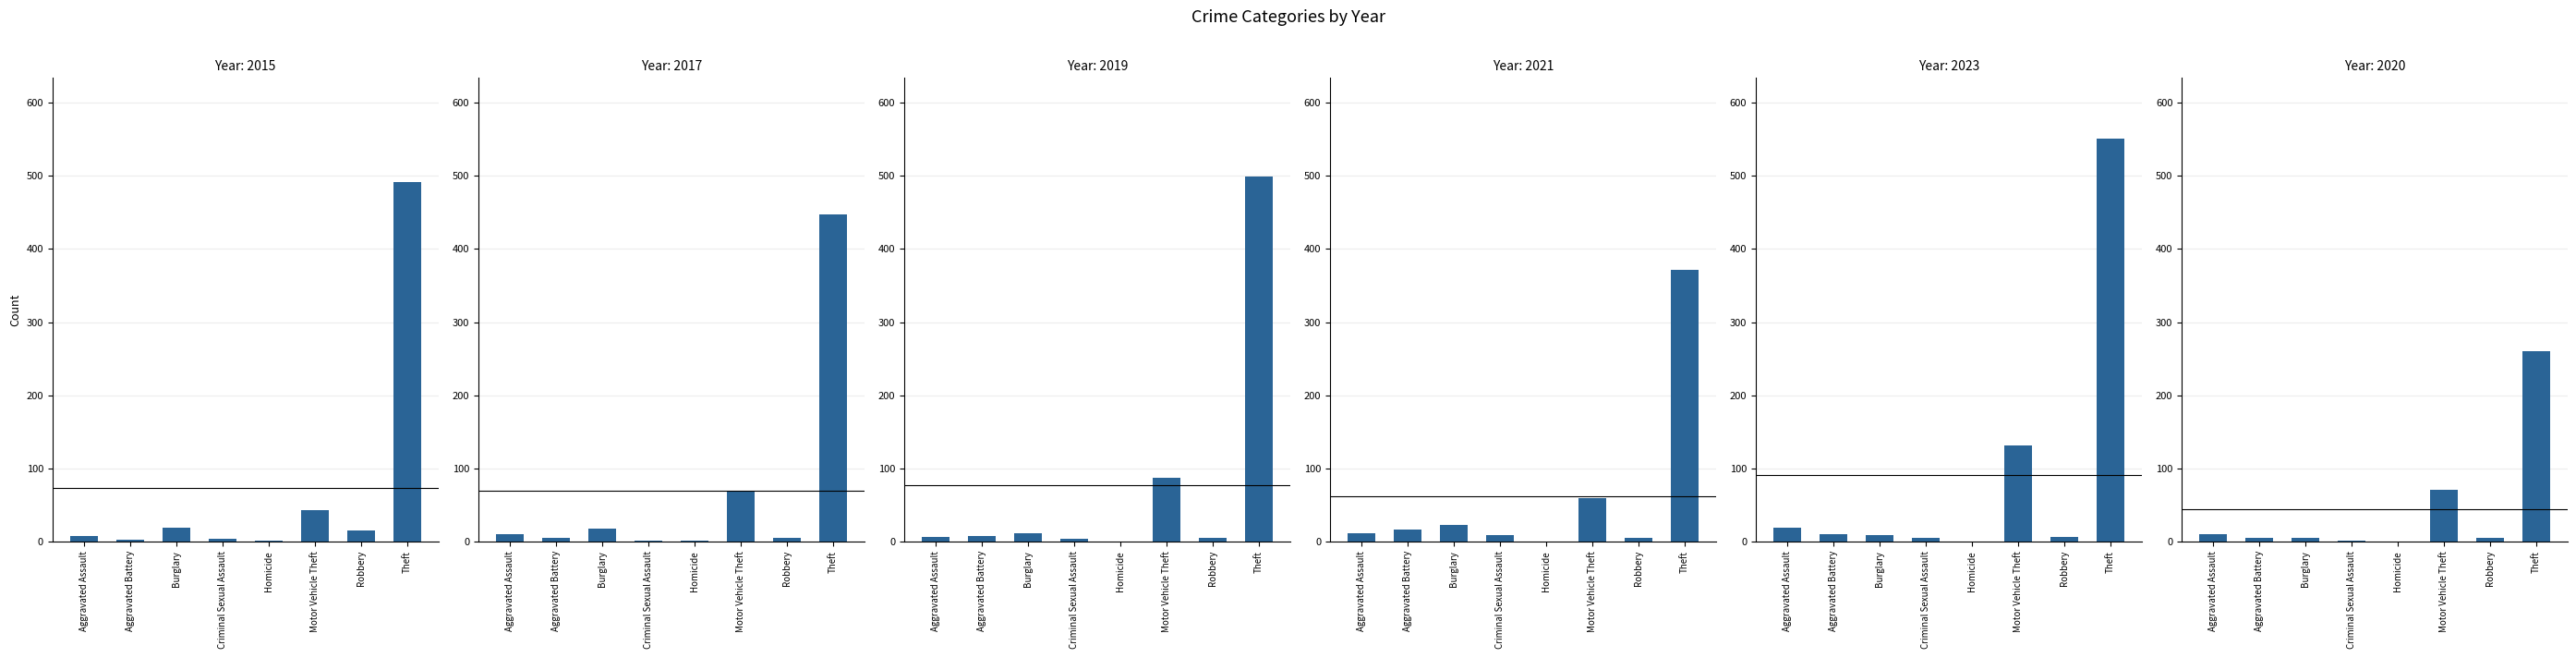

How many values in the 2021 series are below 17?

4